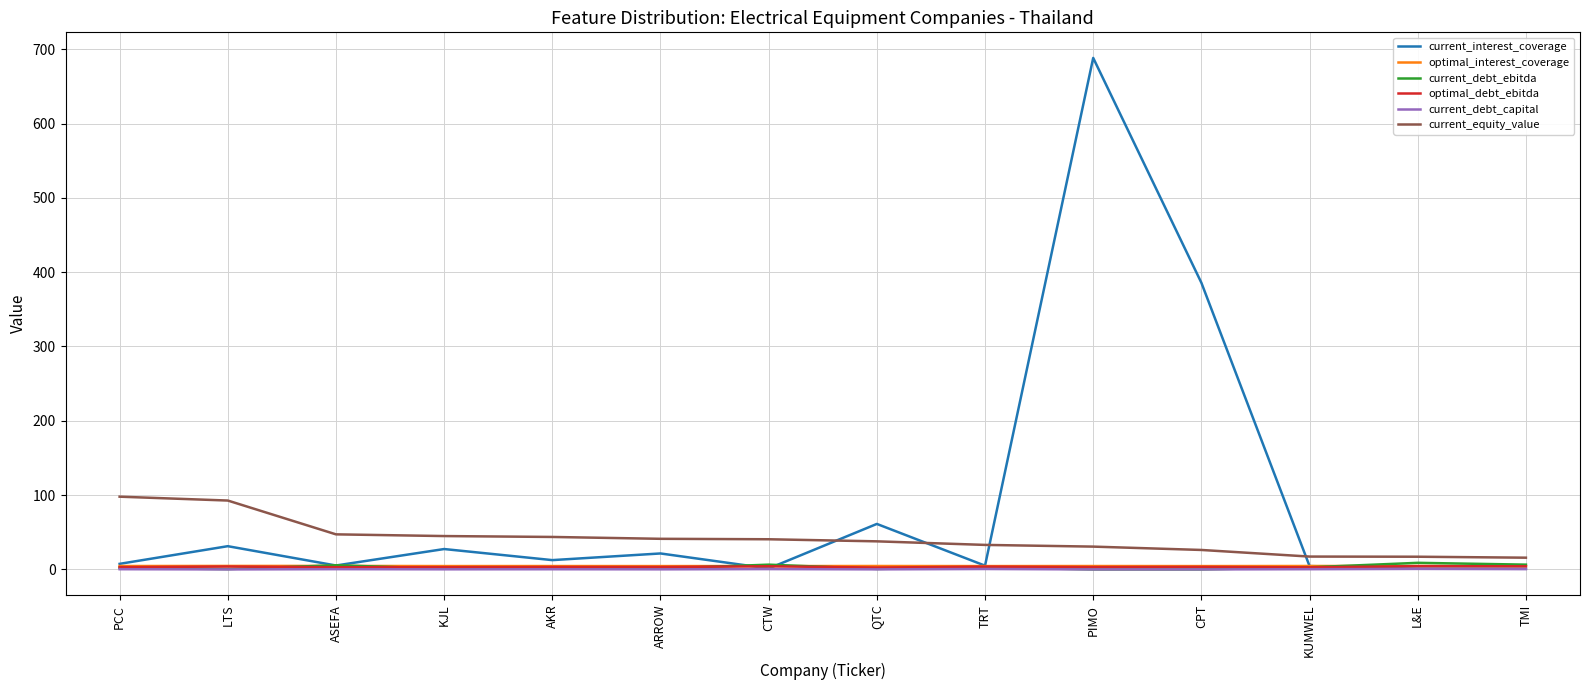

True or false: optimal_debt_ebitda and current_debt_capital intersect in this chart.

False